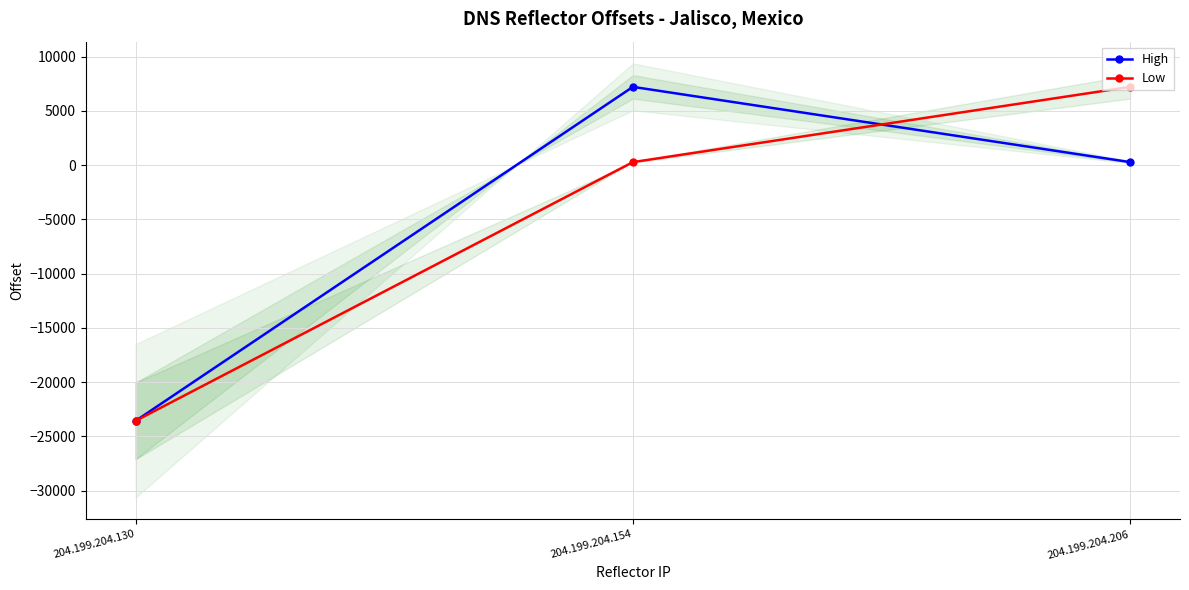

Which label corresponds to the smallest value in the chart?

204.199.204.130